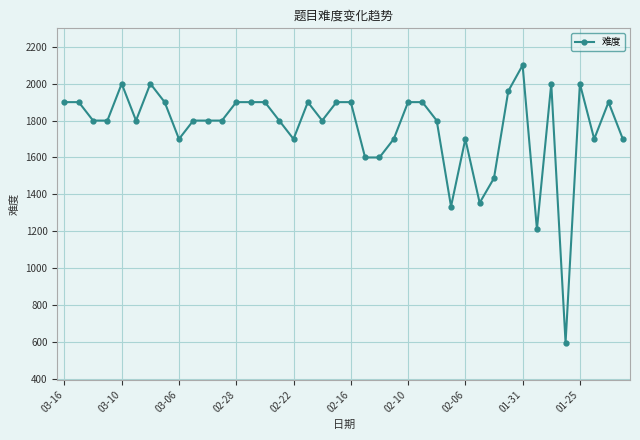

What is the value of the 6th point from the left?

1800